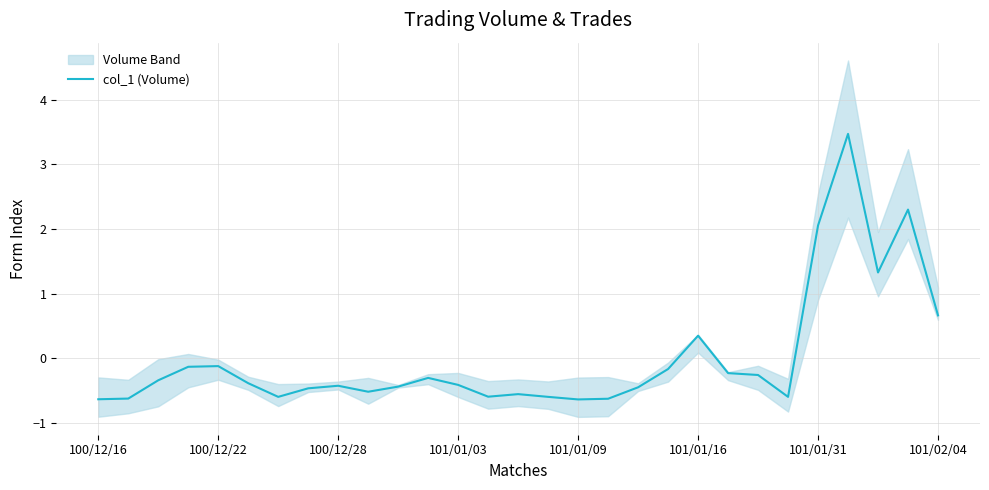

How many interior local valleys (lower than both neighbors) does the data have?

6